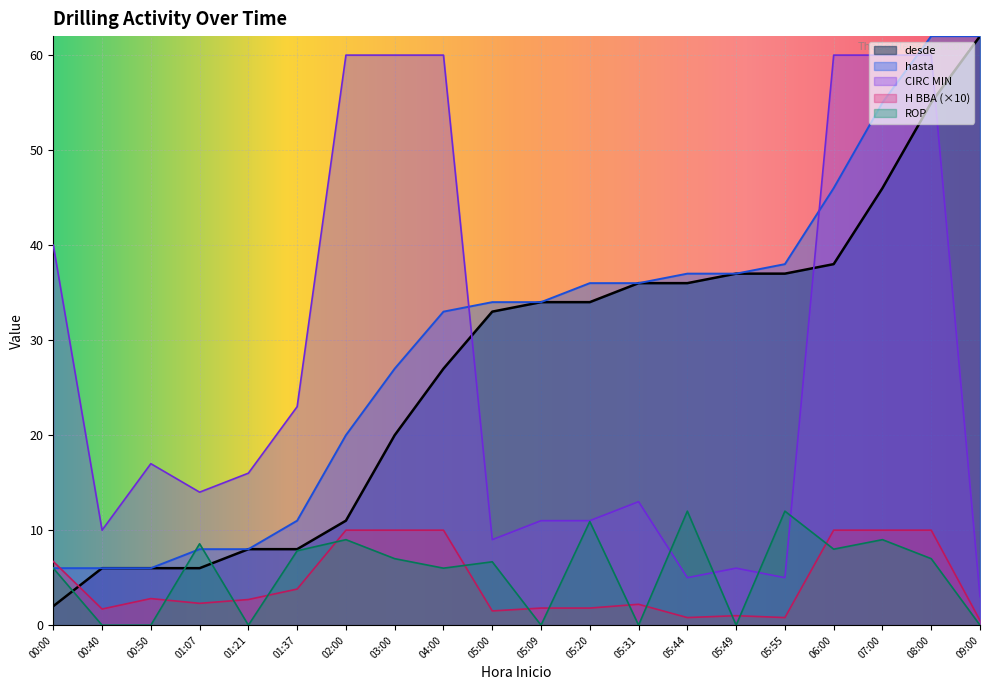

At which category is the sum across all series the highest?

08:00